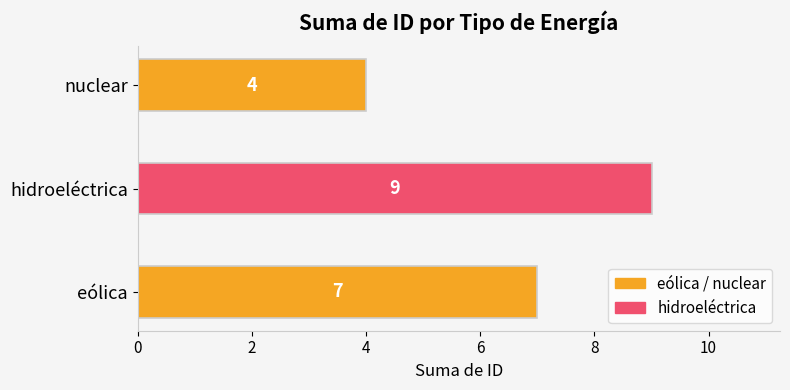

What is the sum of the values at eólica and nuclear?

11